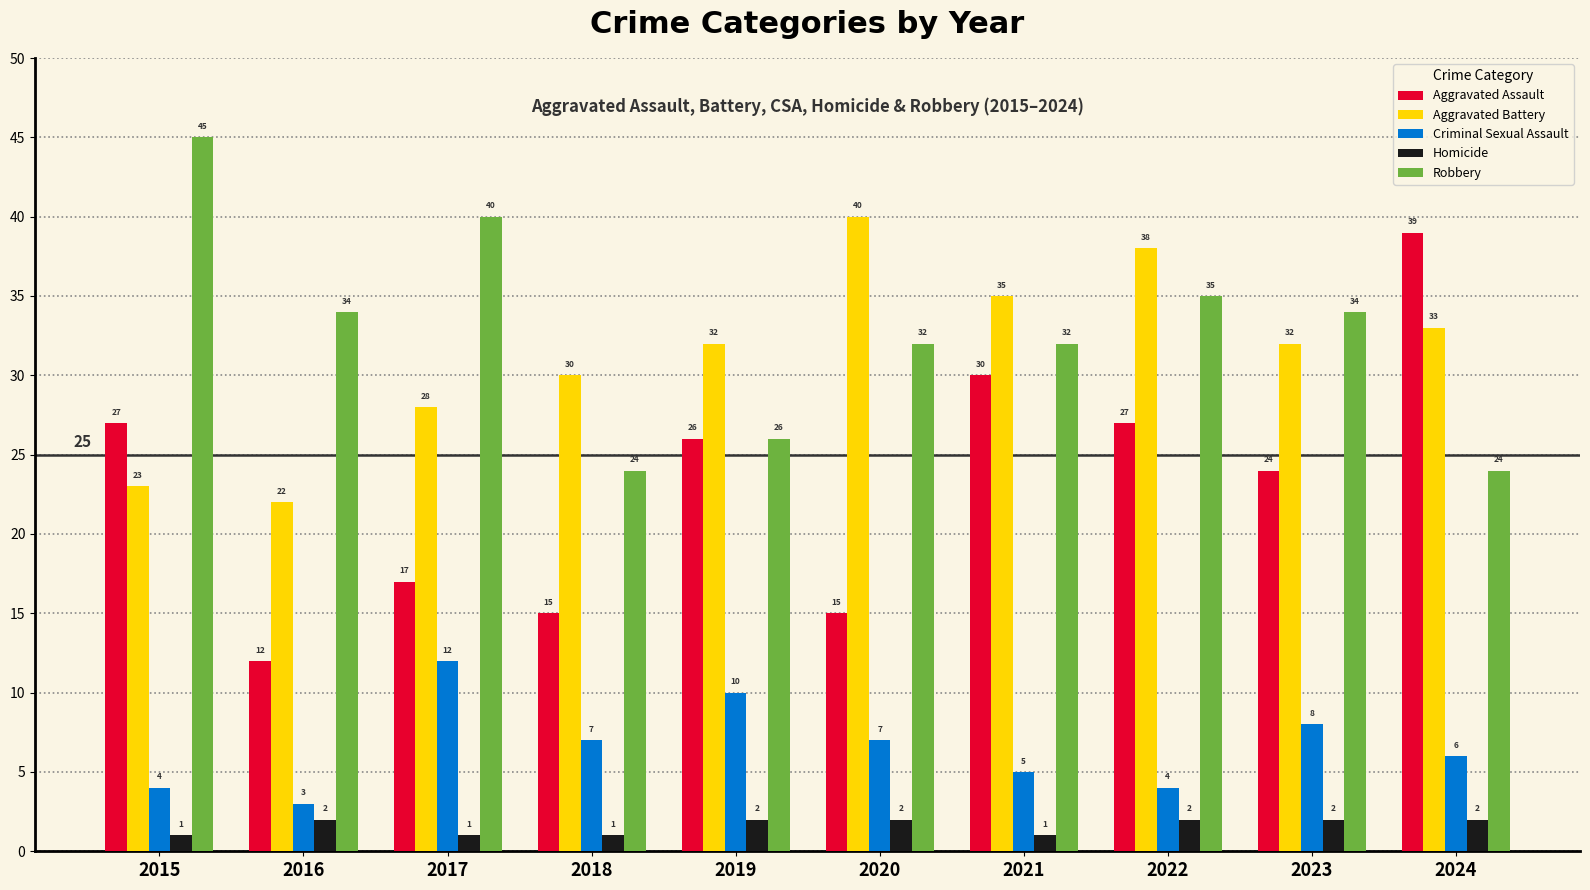

What is the value of the Aggravated Assault bar at the 6th from the left?

15